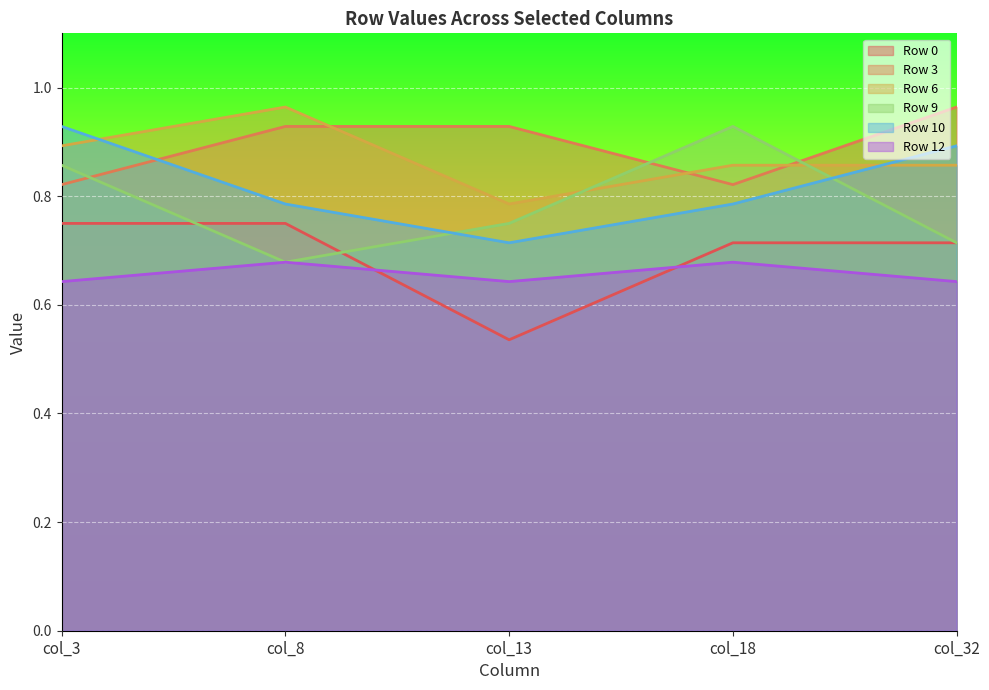

Is it true that Row 12 equals 1.1 at col_18?

False